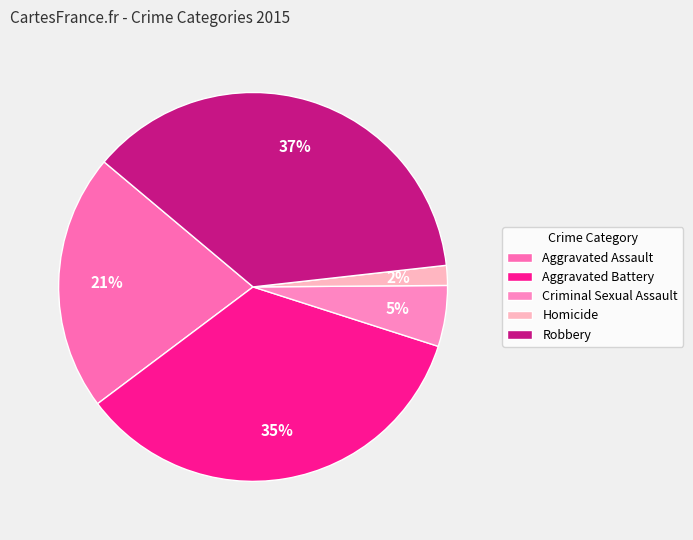

What is the largest slice in the pie chart?

Robbery